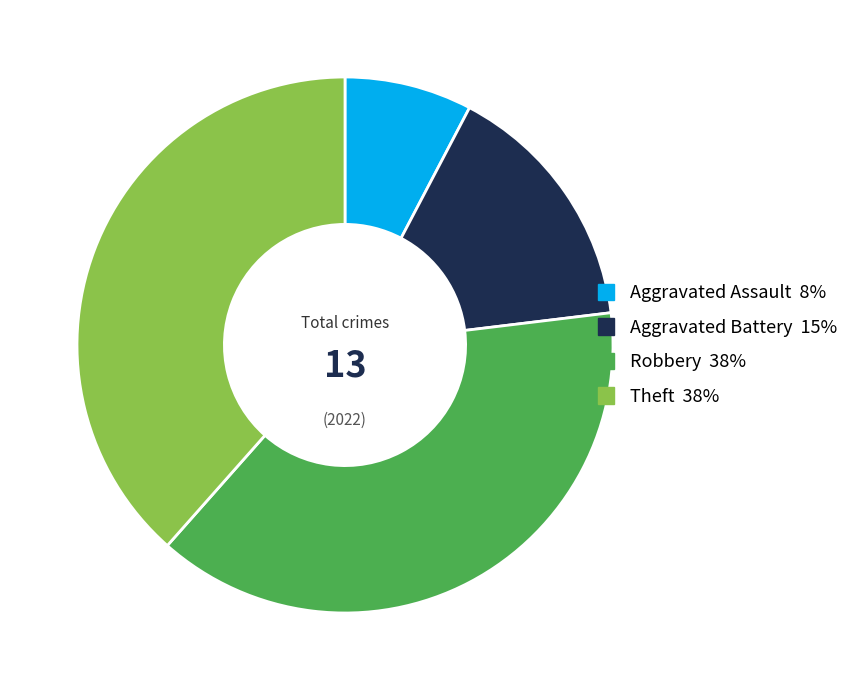

The Robbery slice represents 38% of the pie. True or false?

True